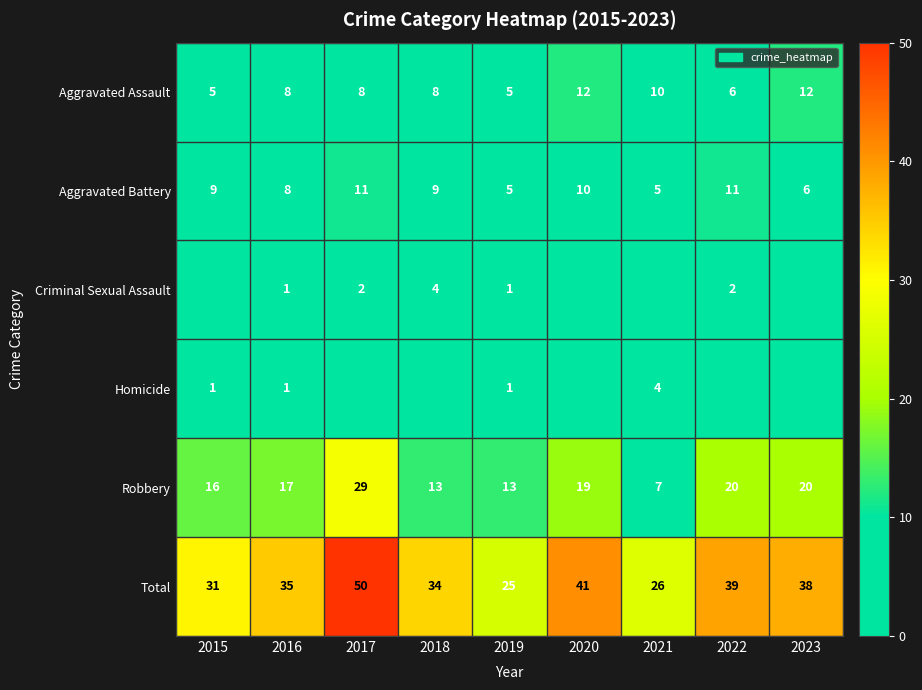

What value does the Aggravated Battery series have at 2017?

11